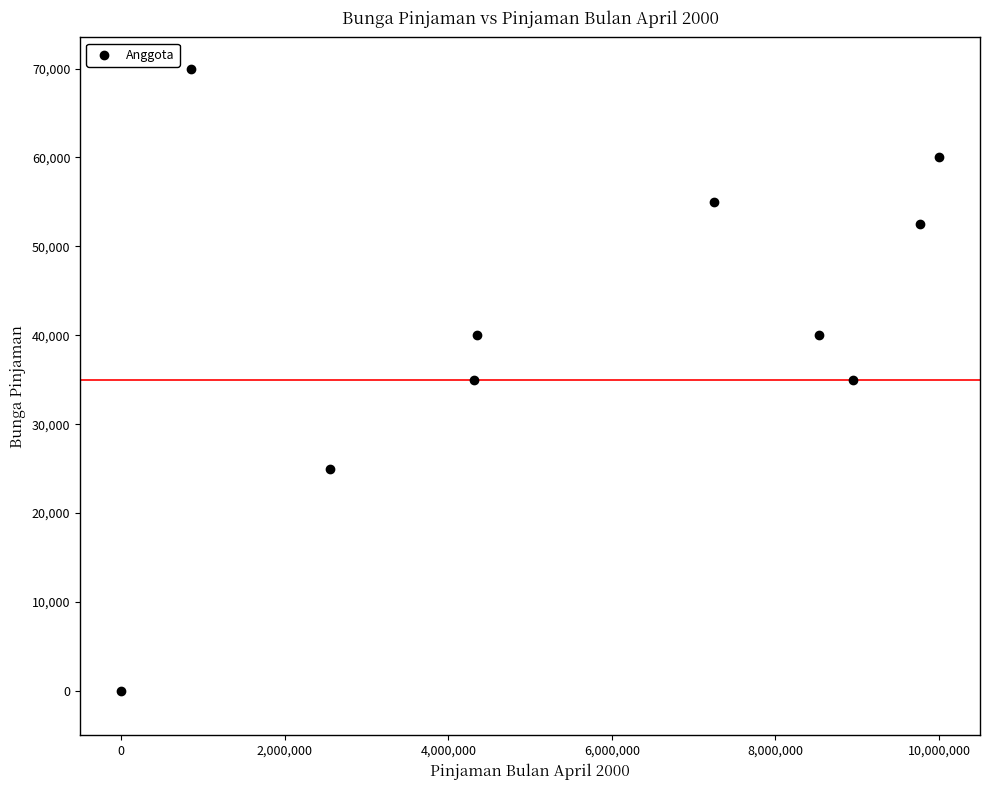

What is the average X value?

5656720